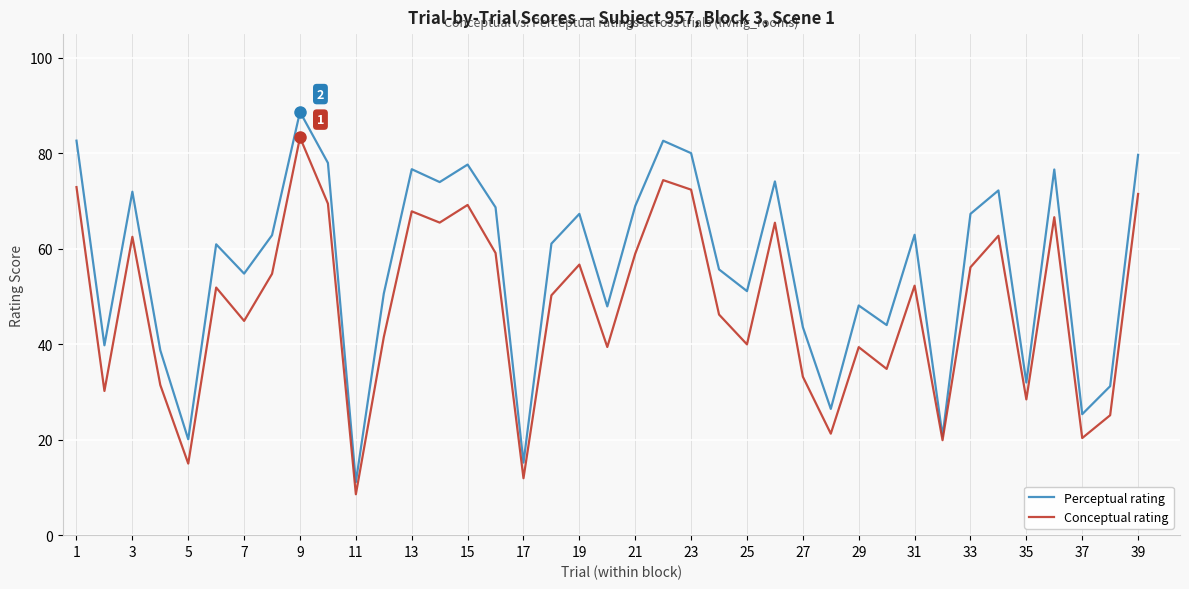

Rank the series by their average value, from lowest to highest.

Conceptual rating, Perceptual rating